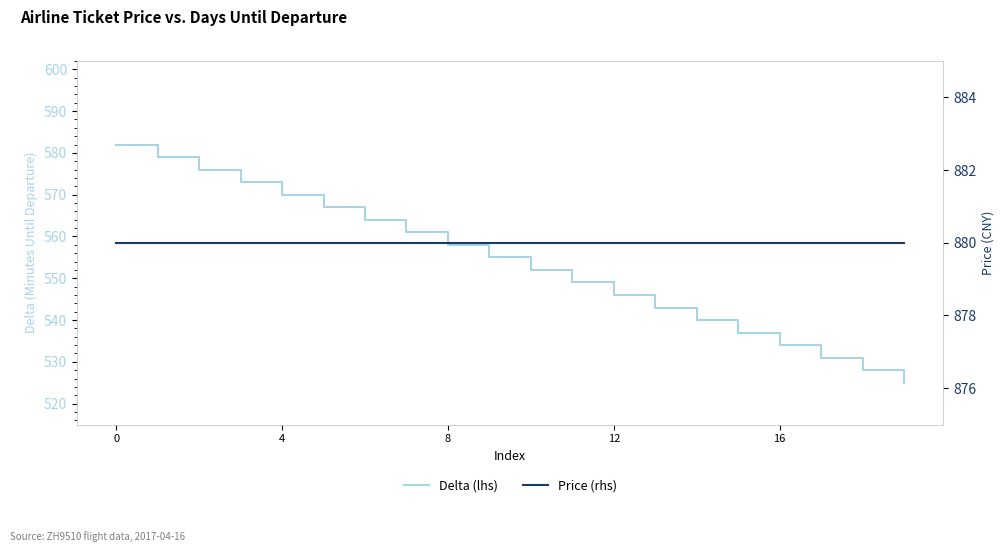

True or false: Delta (lhs) and Price (rhs) intersect in this chart.

False